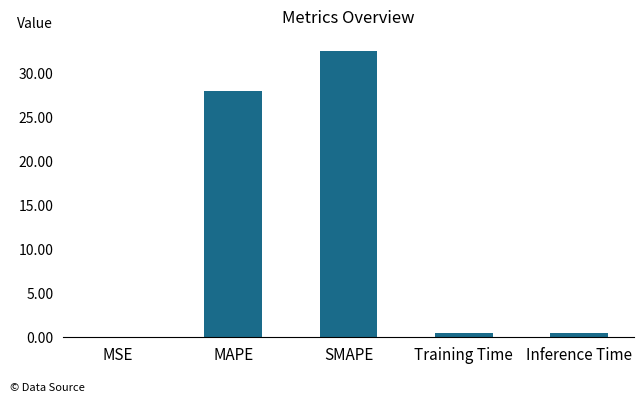

True or false: the data shows 27.9 at MAPE.

True